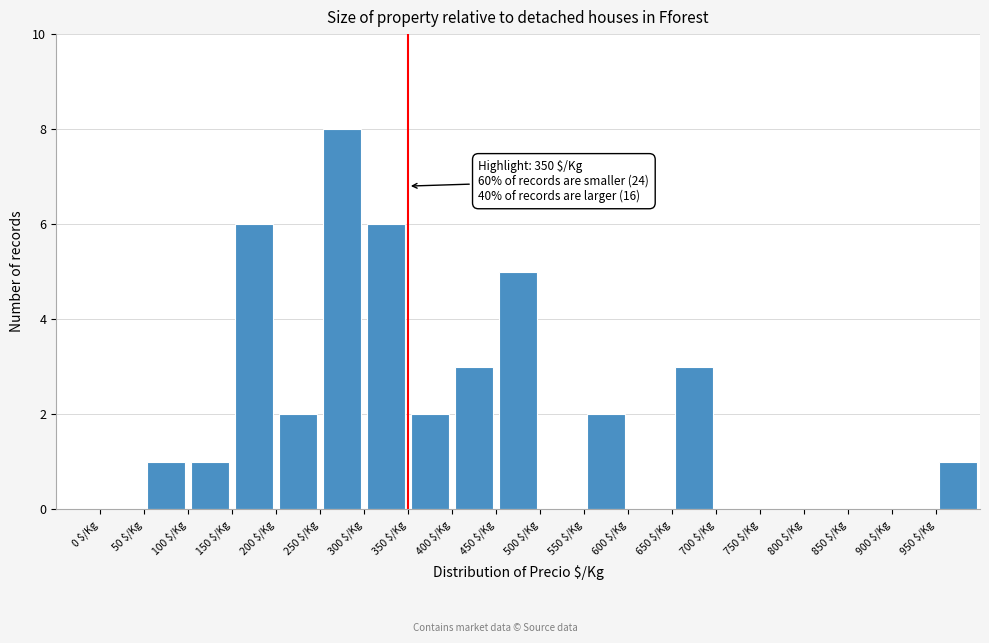

Over which range of the x-axis is the bar tallest?

250 to 300